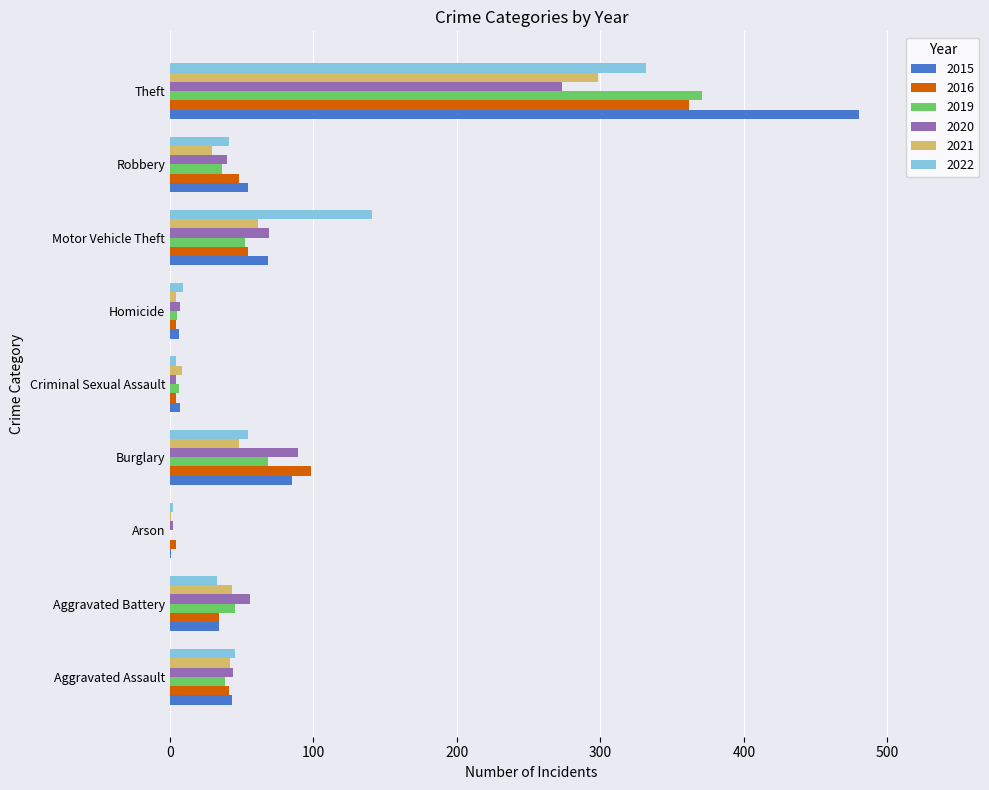

Read the 2022 value at Robbery.

41